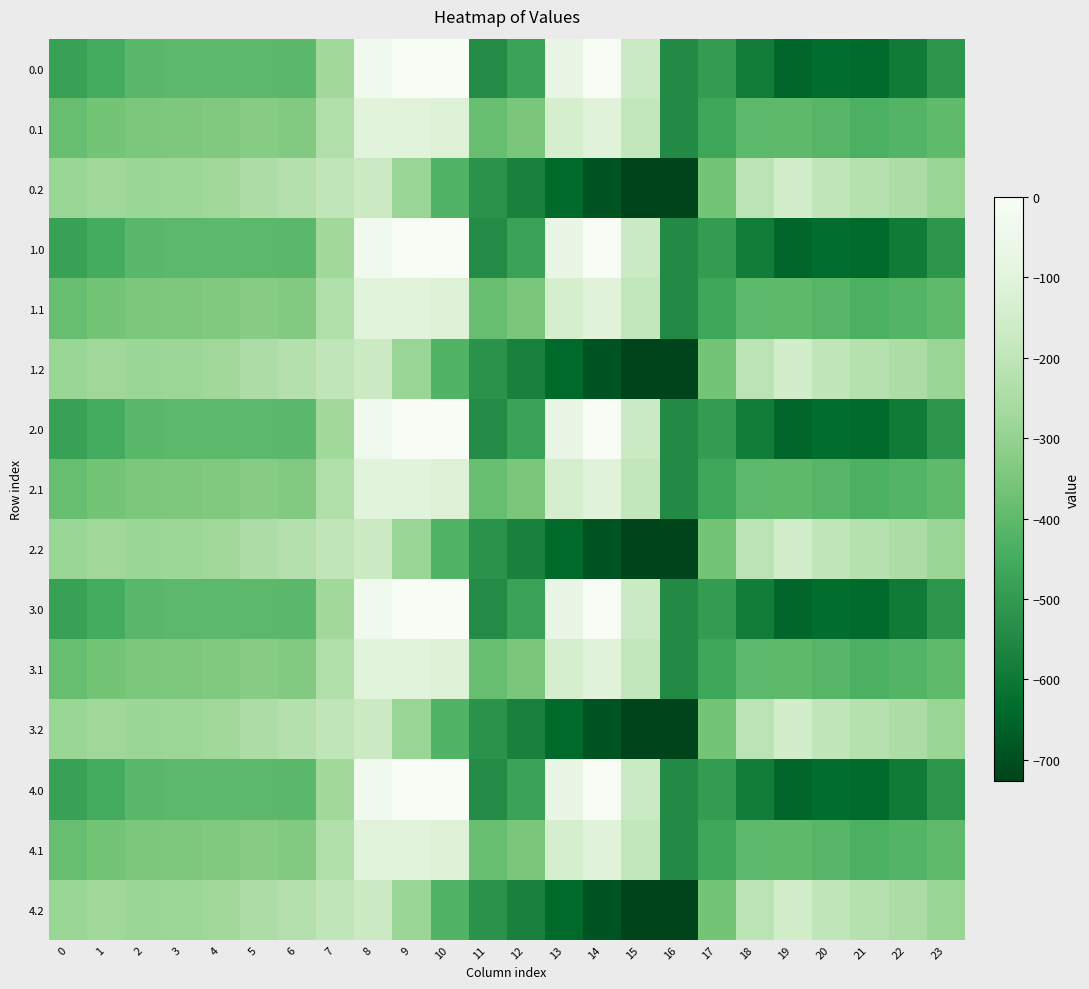

Reading left to right, list all the values displayed in this chart.

0.0: 0=-482.0	1=-449.5	2=-410.3	3=-404.4	4=-404.9	5=-403.8	6=-408.0	7=-270.7	8=-35.0	9=0.0	10=0.0	11=-544.3	12=-477.2	13=-70.2	14=-0.3	15=-172.8	16=-545.4	17=-494.8	18=-586.7	19=-649.2	20=-629.9	21=-638.4	22=-592.3	23=-511.3
0.1: 0=-384.6	1=-361.1	2=-347.9	3=-342.7	4=-339.6	5=-325.7	6=-332.2	7=-234.9	8=-102.3	9=-104.8	10=-114.0	11=-384.7	12=-350.8	13=-141.2	14=-105.5	15=-190.4	16=-547.3	17=-466.6	18=-405.4	19=-400.2	20=-414.5	21=-432.4	22=-419.9	23=-399.4
0.2: 0=-287.1	1=-272.7	2=-285.5	3=-281.0	4=-274.4	5=-245.0	6=-228.8	7=-199.0	8=-169.5	9=-288.5	10=-423.5	11=-520.6	12=-571.2	13=-640.4	14=-687.4	15=-725.8	16=-726.6	17=-362.4	18=-210.0	19=-151.0	20=-199.2	21=-226.4	22=-247.4	23=-287.5
1.0: 0=-482.0	1=-449.5	2=-410.3	3=-404.4	4=-404.9	5=-403.8	6=-408.0	7=-270.7	8=-35.0	9=0.0	10=0.0	11=-544.3	12=-477.2	13=-70.2	14=-0.3	15=-172.8	16=-545.4	17=-494.8	18=-586.7	19=-649.2	20=-629.9	21=-638.4	22=-592.3	23=-511.3
1.1: 0=-384.6	1=-361.1	2=-347.9	3=-342.7	4=-339.6	5=-325.7	6=-332.2	7=-234.9	8=-102.3	9=-104.8	10=-114.0	11=-384.7	12=-350.8	13=-141.2	14=-105.5	15=-190.4	16=-547.3	17=-466.6	18=-405.4	19=-400.2	20=-414.5	21=-432.4	22=-419.9	23=-399.4
1.2: 0=-287.1	1=-272.7	2=-285.5	3=-281.0	4=-274.4	5=-245.0	6=-228.8	7=-199.0	8=-169.5	9=-288.5	10=-423.5	11=-520.6	12=-571.2	13=-640.4	14=-687.4	15=-725.8	16=-726.6	17=-362.4	18=-210.0	19=-151.0	20=-199.2	21=-226.4	22=-247.4	23=-287.5
2.0: 0=-482.0	1=-449.5	2=-410.3	3=-404.4	4=-404.9	5=-403.8	6=-408.0	7=-270.7	8=-35.0	9=0.0	10=0.0	11=-544.3	12=-477.2	13=-70.2	14=-0.3	15=-172.8	16=-545.4	17=-494.8	18=-586.7	19=-649.2	20=-629.9	21=-638.4	22=-592.3	23=-511.3
2.1: 0=-384.6	1=-361.1	2=-347.9	3=-342.7	4=-339.6	5=-325.7	6=-332.2	7=-234.9	8=-102.3	9=-104.8	10=-114.0	11=-384.7	12=-350.8	13=-141.2	14=-105.5	15=-190.4	16=-547.3	17=-466.6	18=-405.4	19=-400.2	20=-414.5	21=-432.4	22=-419.9	23=-399.4
2.2: 0=-287.1	1=-272.7	2=-285.5	3=-281.0	4=-274.4	5=-245.0	6=-228.8	7=-199.0	8=-169.5	9=-288.5	10=-423.5	11=-520.6	12=-571.2	13=-640.4	14=-687.4	15=-725.8	16=-726.6	17=-362.4	18=-210.0	19=-151.0	20=-199.2	21=-226.4	22=-247.4	23=-287.5
3.0: 0=-482.0	1=-449.5	2=-410.3	3=-404.4	4=-404.9	5=-403.8	6=-408.0	7=-270.7	8=-35.0	9=0.0	10=0.0	11=-544.3	12=-477.2	13=-70.2	14=-0.3	15=-172.8	16=-545.4	17=-494.8	18=-586.7	19=-649.2	20=-629.9	21=-638.4	22=-592.3	23=-511.3
3.1: 0=-384.6	1=-361.1	2=-347.9	3=-342.7	4=-339.6	5=-325.7	6=-332.2	7=-234.9	8=-102.3	9=-104.8	10=-114.0	11=-384.7	12=-350.8	13=-141.2	14=-105.5	15=-190.4	16=-547.3	17=-466.6	18=-405.4	19=-400.2	20=-414.5	21=-432.4	22=-419.9	23=-399.4
3.2: 0=-287.1	1=-272.7	2=-285.5	3=-281.0	4=-274.4	5=-245.0	6=-228.8	7=-199.0	8=-169.5	9=-288.5	10=-423.5	11=-520.6	12=-571.2	13=-640.4	14=-687.4	15=-725.8	16=-726.6	17=-362.4	18=-210.0	19=-151.0	20=-199.2	21=-226.4	22=-247.4	23=-287.5
4.0: 0=-482.0	1=-449.5	2=-410.3	3=-404.4	4=-404.9	5=-403.8	6=-408.0	7=-270.7	8=-35.0	9=0.0	10=0.0	11=-544.3	12=-477.2	13=-70.2	14=-0.3	15=-172.8	16=-545.4	17=-494.8	18=-586.7	19=-649.2	20=-629.9	21=-638.4	22=-592.3	23=-511.3
4.1: 0=-384.6	1=-361.1	2=-347.9	3=-342.7	4=-339.6	5=-325.7	6=-332.2	7=-234.9	8=-102.3	9=-104.8	10=-114.0	11=-384.7	12=-350.8	13=-141.2	14=-105.5	15=-190.4	16=-547.3	17=-466.6	18=-405.4	19=-400.2	20=-414.5	21=-432.4	22=-419.9	23=-399.4
4.2: 0=-287.1	1=-272.7	2=-285.5	3=-281.0	4=-274.4	5=-245.0	6=-228.8	7=-199.0	8=-169.5	9=-288.5	10=-423.5	11=-520.6	12=-571.2	13=-640.4	14=-687.4	15=-725.8	16=-726.6	17=-362.4	18=-210.0	19=-151.0	20=-199.2	21=-226.4	22=-247.4	23=-287.5